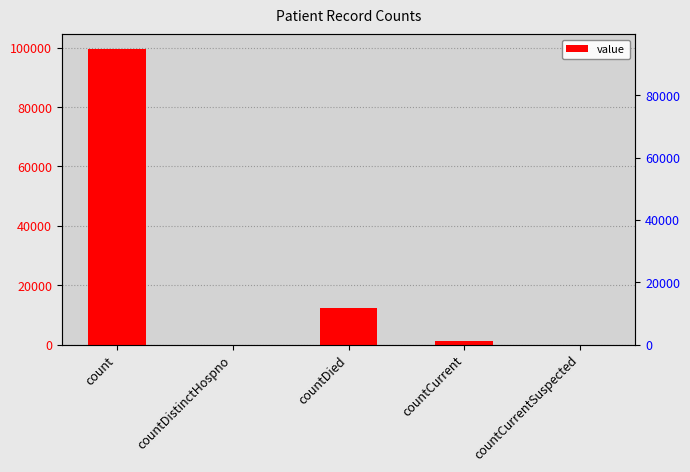

Rank the categories by value from highest to lowest.

count, countDied, countCurrent, countDistinctHospno, countCurrentSuspected